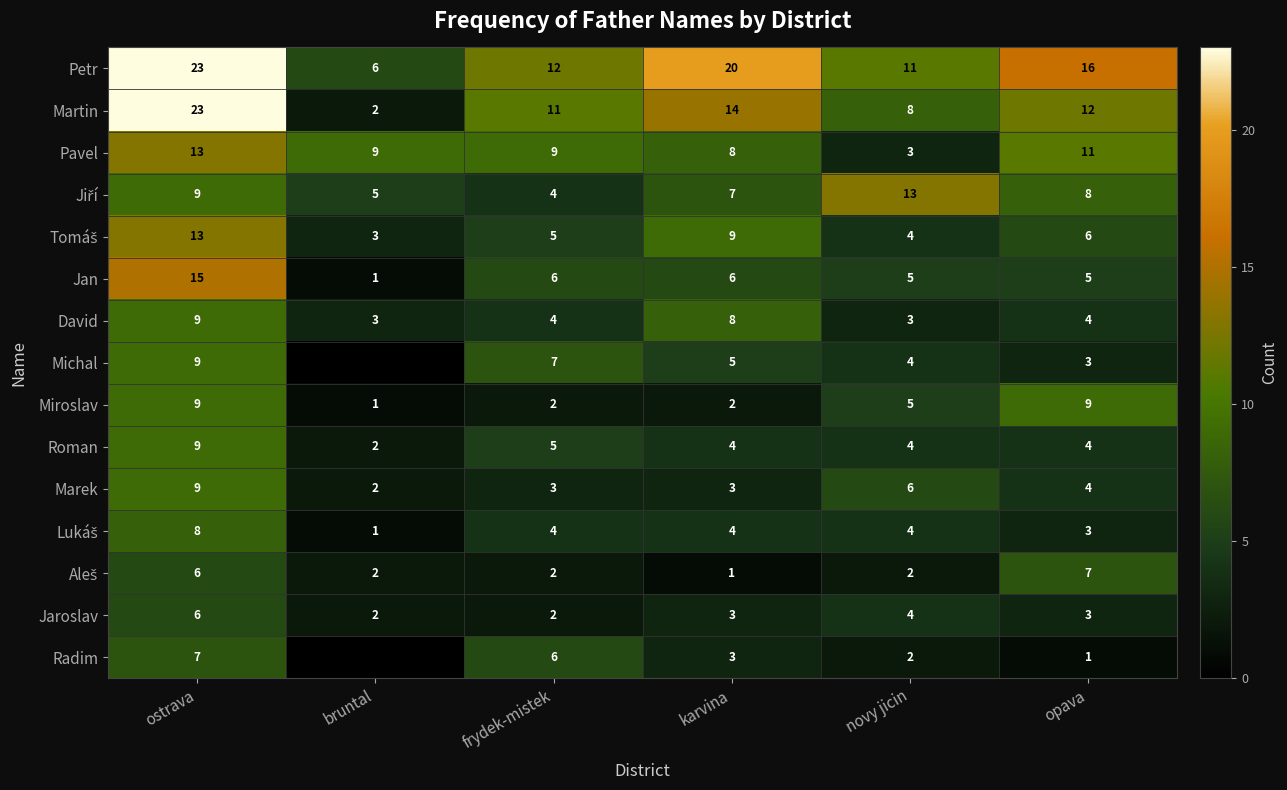

What is the difference between the Jaroslav values at bruntal and karvina?

1